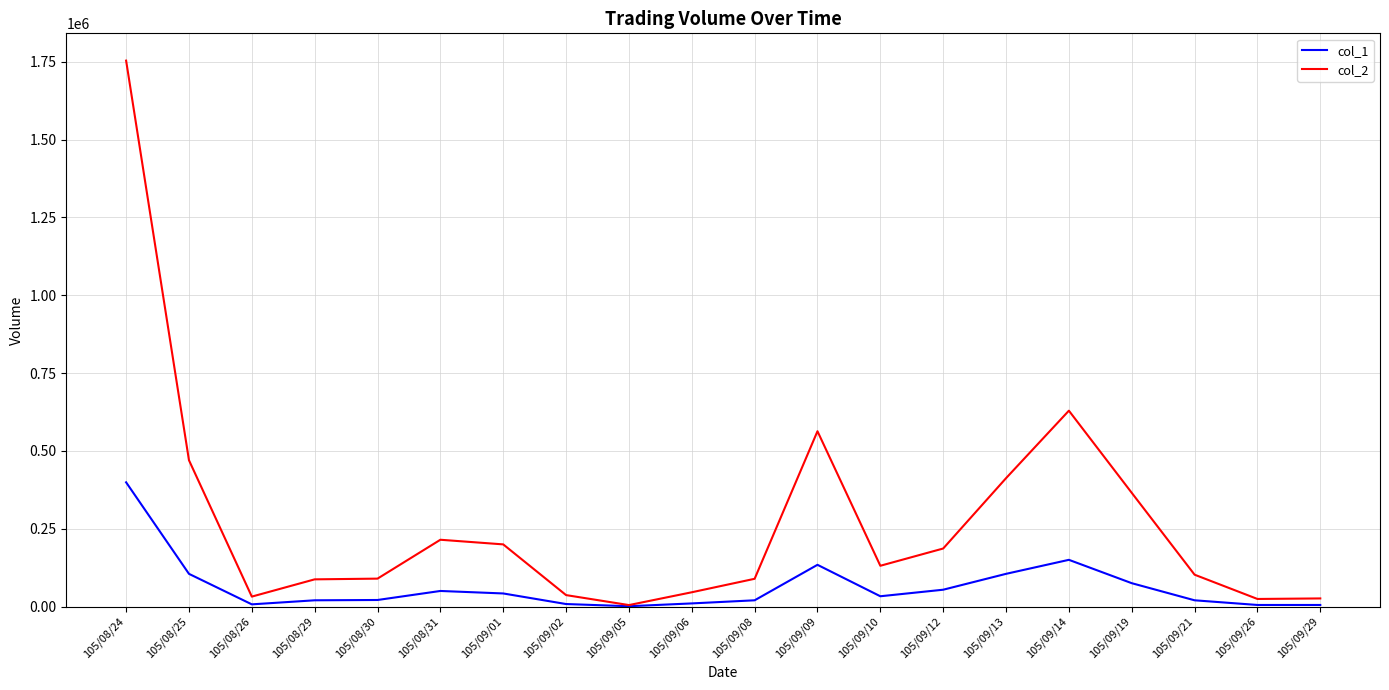

Which category has the highest value in the col_1 series?

105/08/24